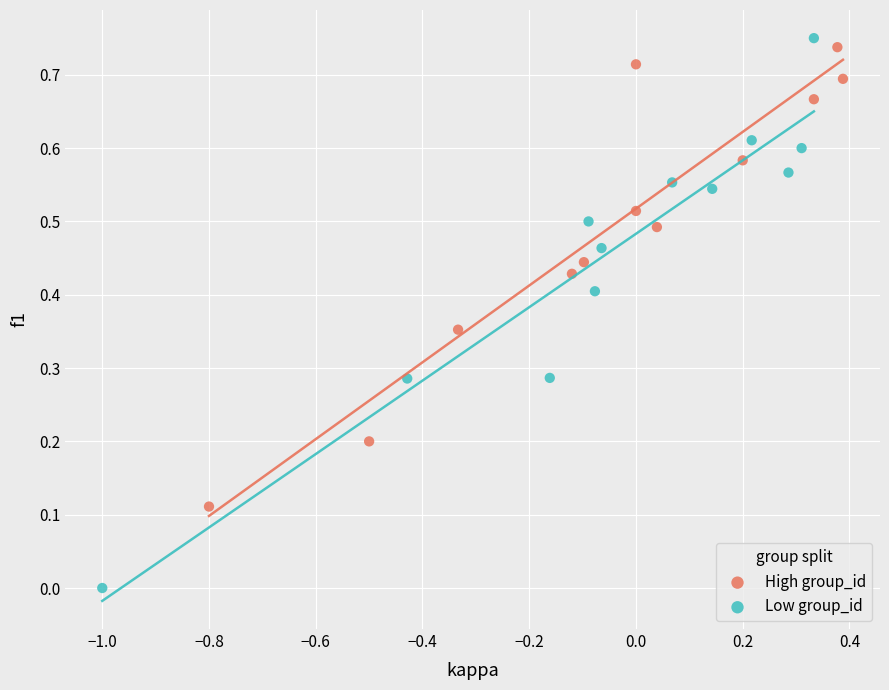

Which series has the widest spread of Y values?

Low group_id